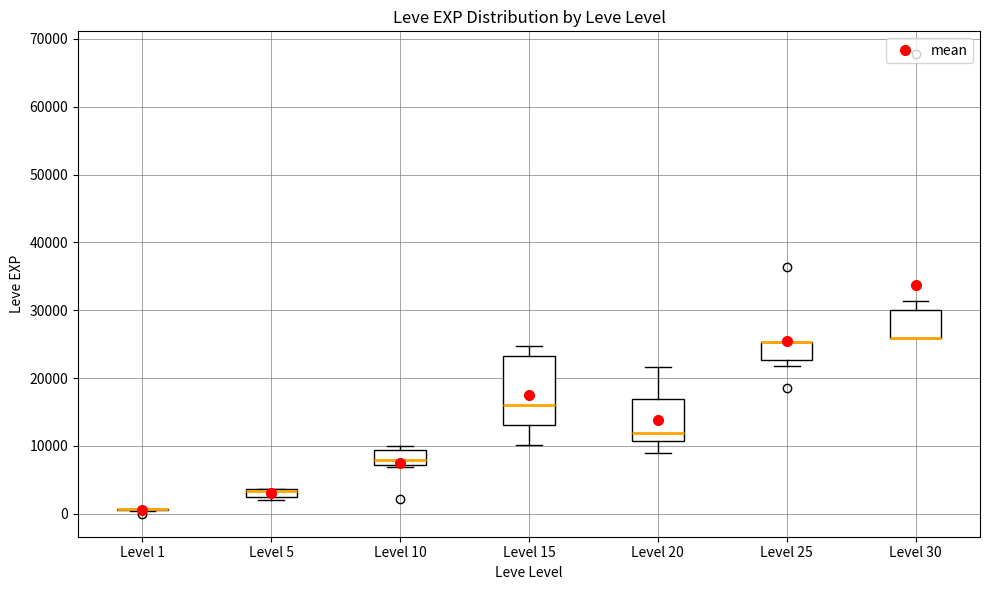

Comparing the boxes themselves (not the whiskers), which one is the tallest?

Level 15